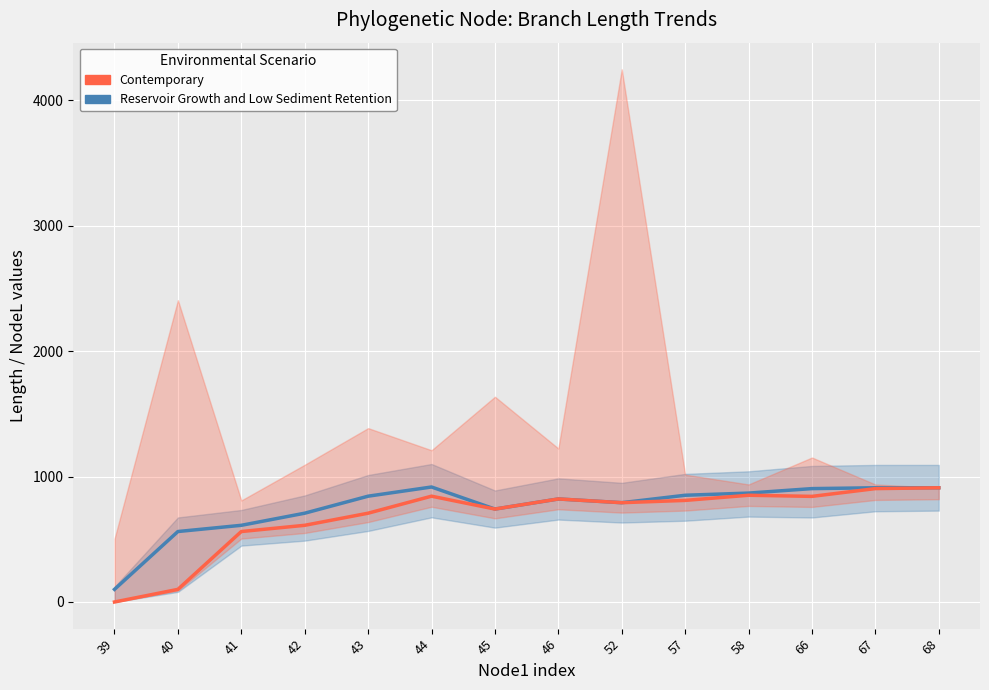

At which category is the sum across all series the highest?

68